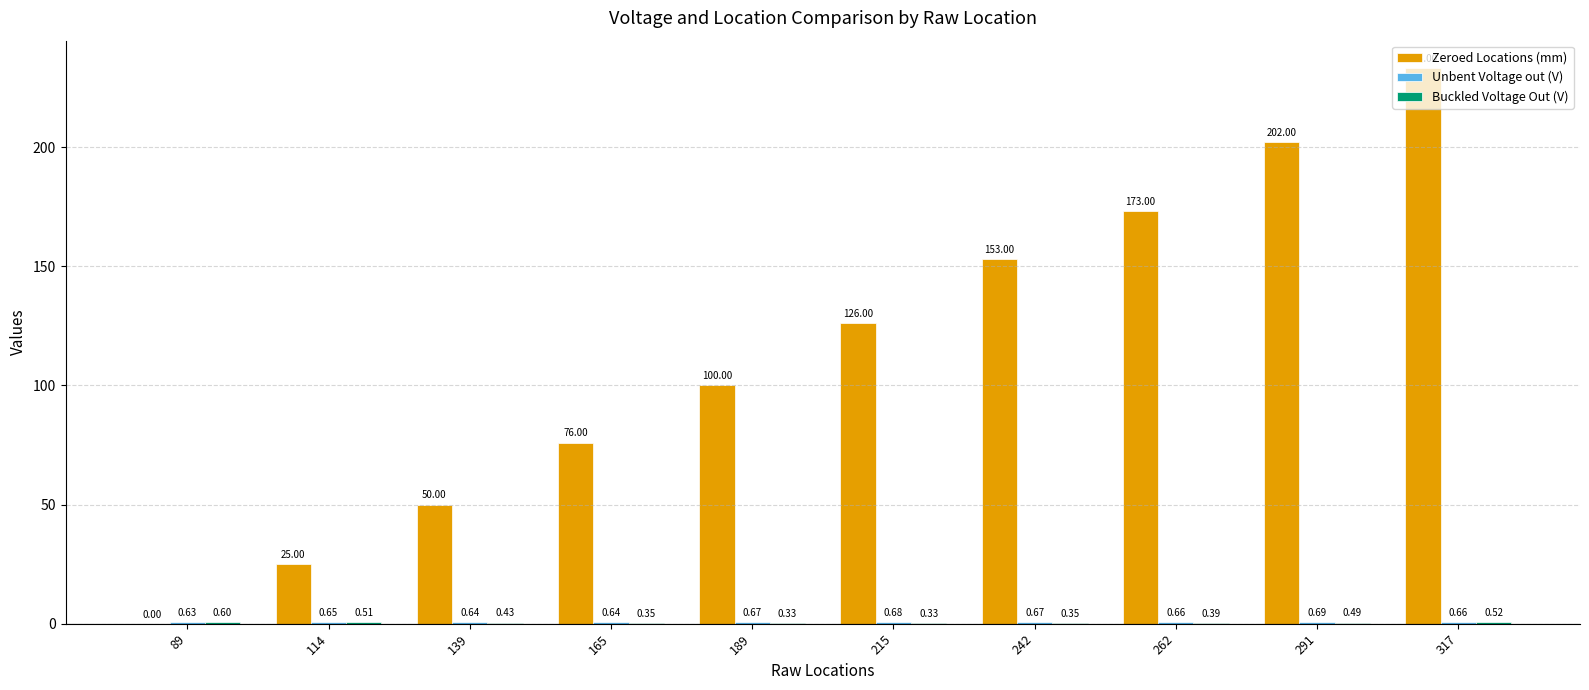

What is the total value across all series at 317?

234.2